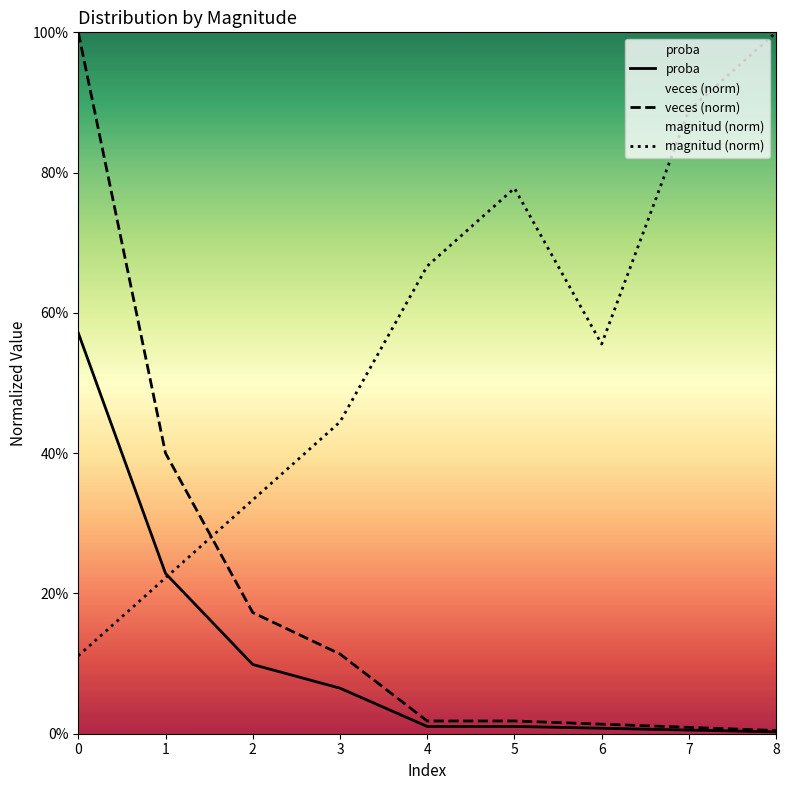

What is the value of the magnitud (norm) point at the 4th from the left?

0.4